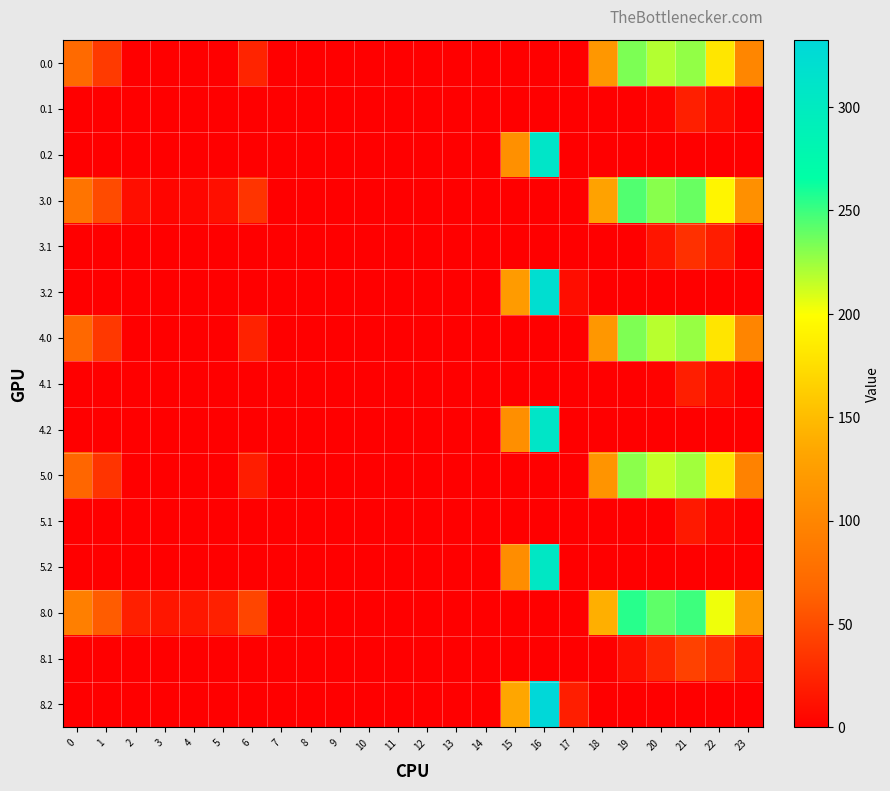

Which category has the highest value across all series?

16